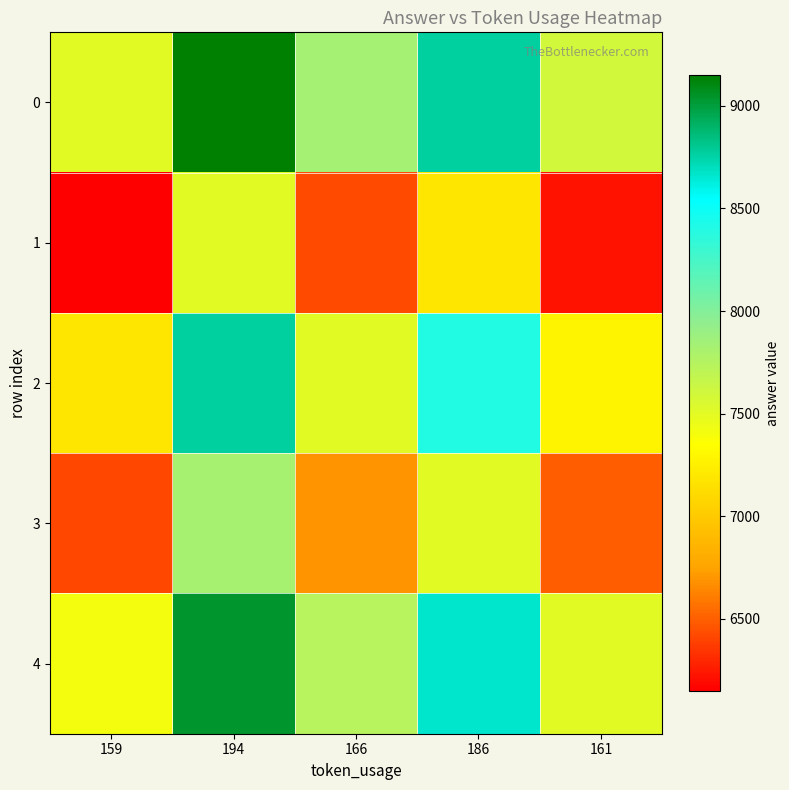

Rank the series at 194 from lowest to highest value.

1, 3, 2, 4, 0